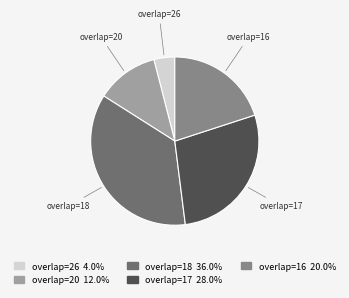

Is overlap=18 the majority of the pie?

No